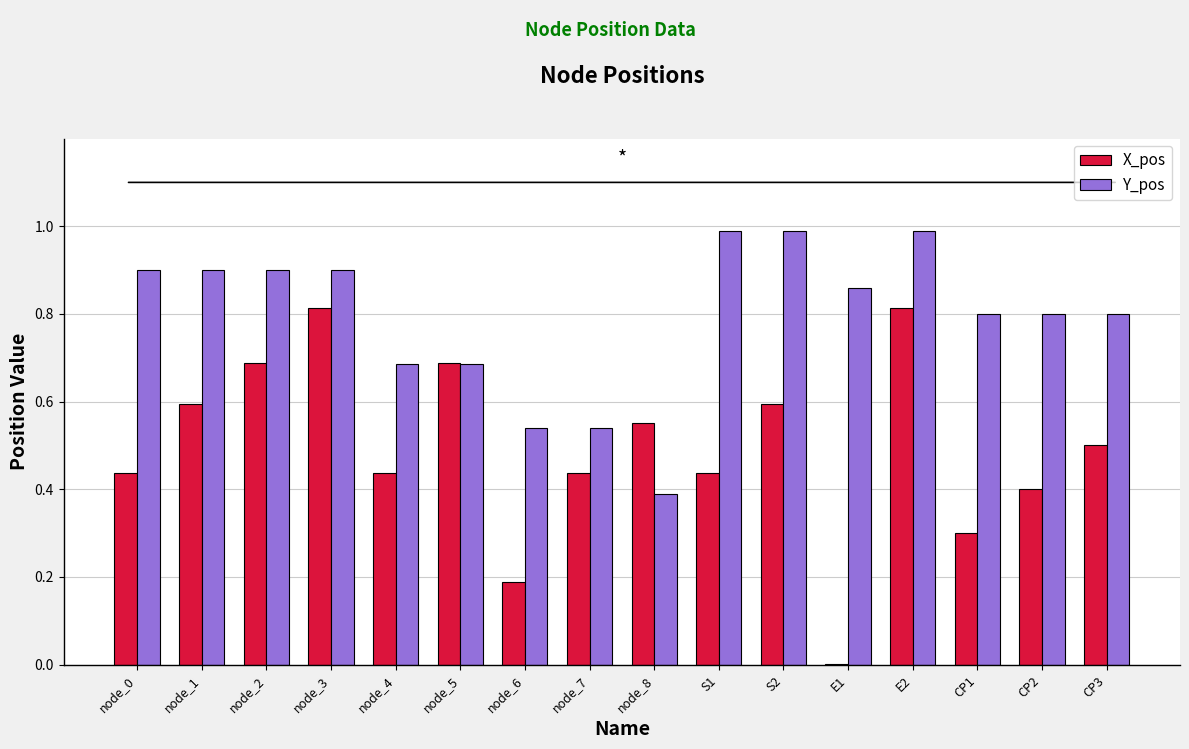

What is the greatest value displayed?

1.0